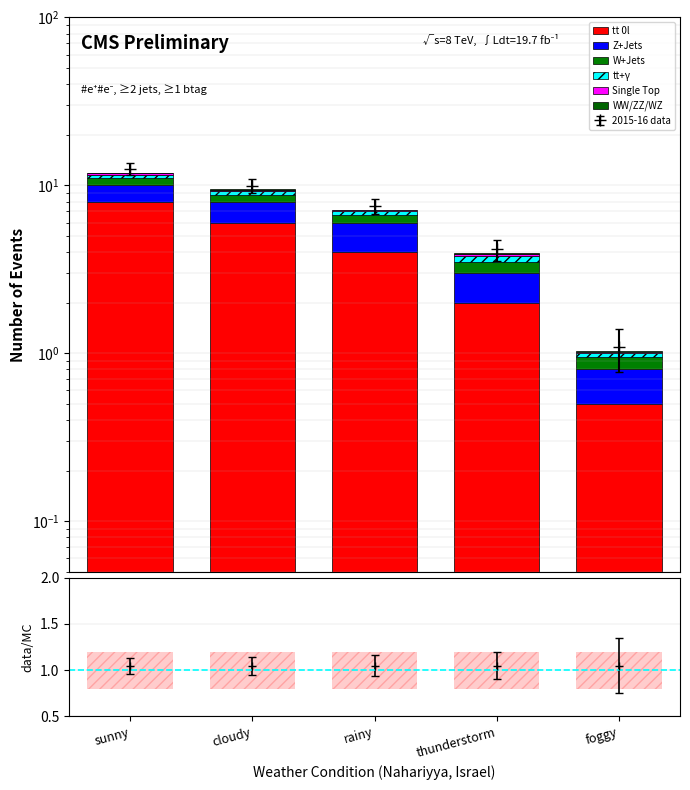

Which series has the largest range (max minus min)?

tt 0l